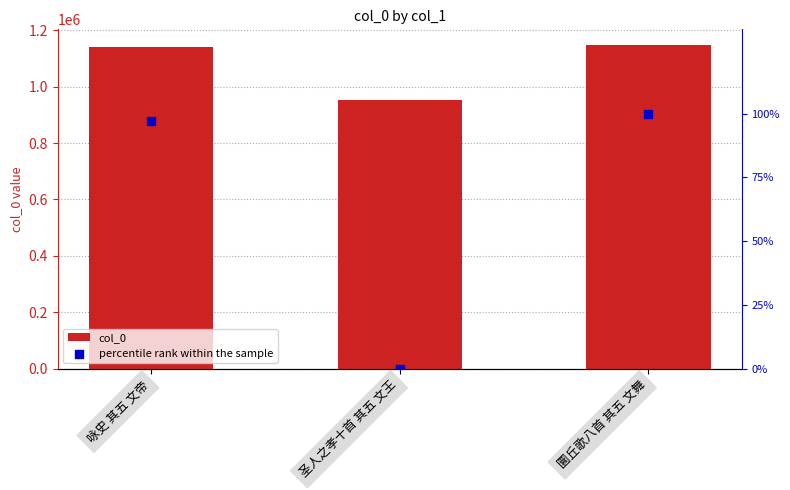

Which series reaches the maximum Y coordinate?

col_0